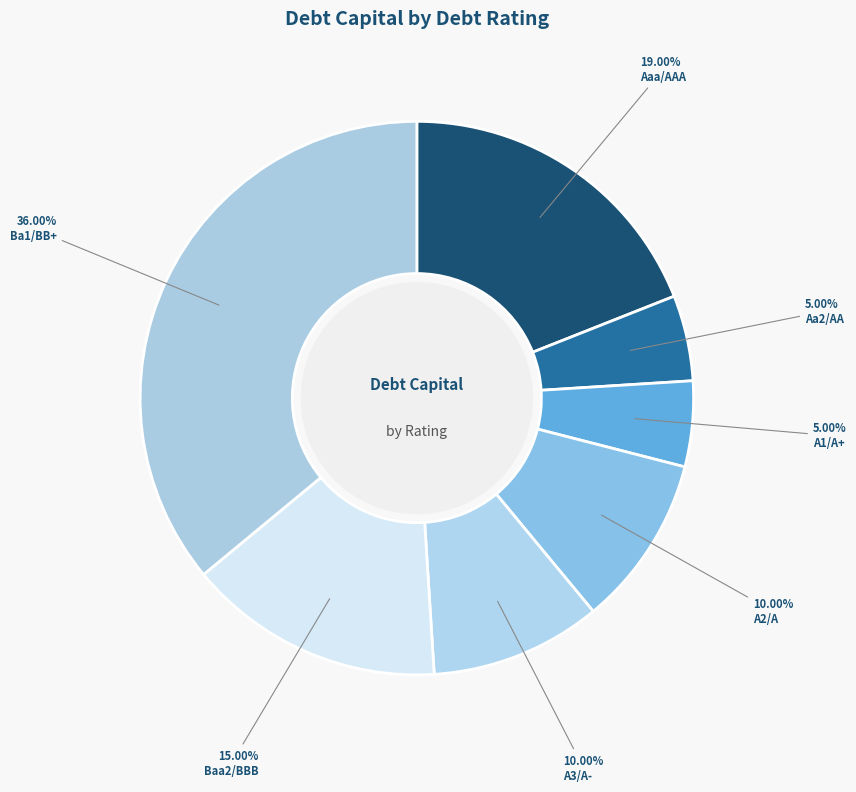

To the nearest percent, what portion does A3/A- represent?

10%